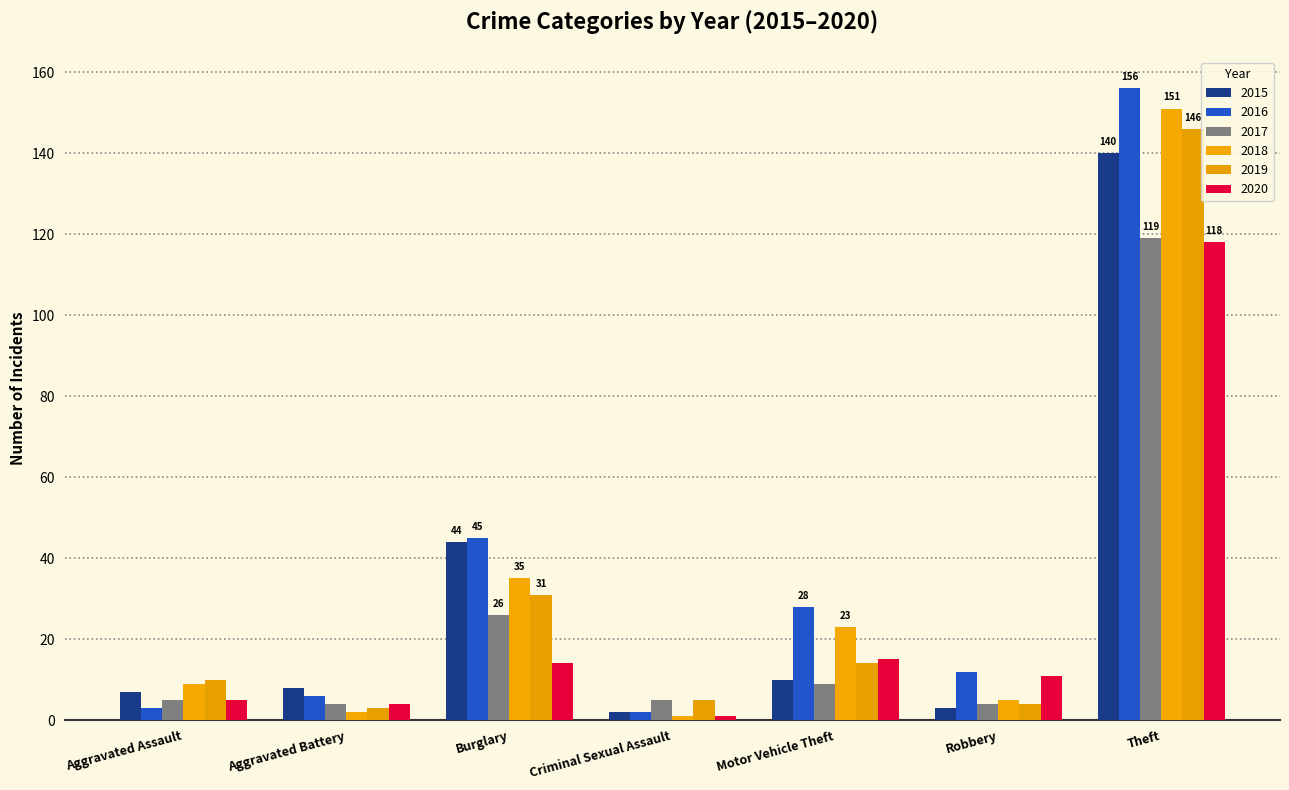

True or false: 2020 has a value of 1 at Criminal Sexual Assault.

True